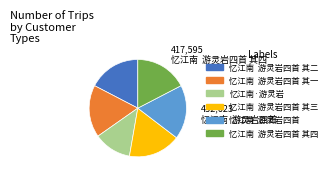

What is the ratio of the value at 忆江南 游灵岩四首 其二 to the value at 忆江南 游灵岩四首 其三?

1.0